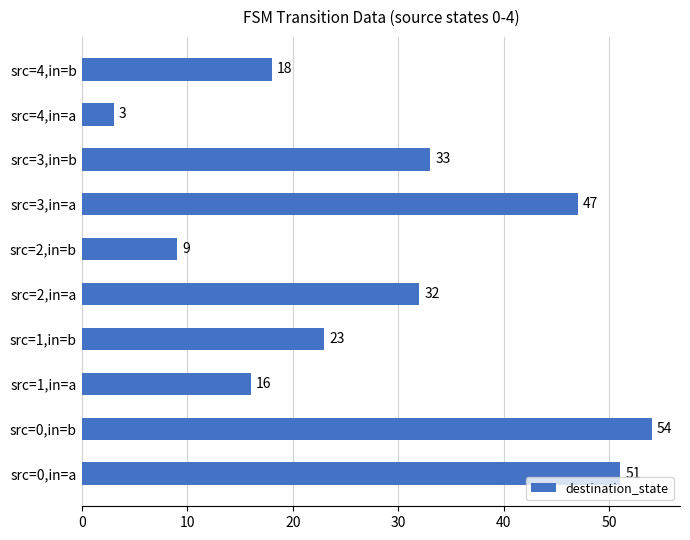

Between src=3,in=a and src=1,in=a, which is larger?

src=3,in=a